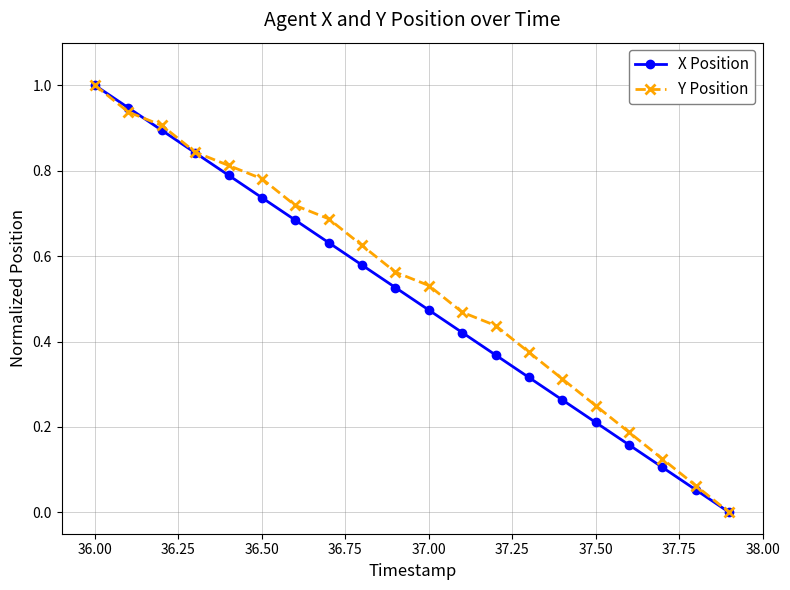

What is the maximum value for Y Position?

1.0